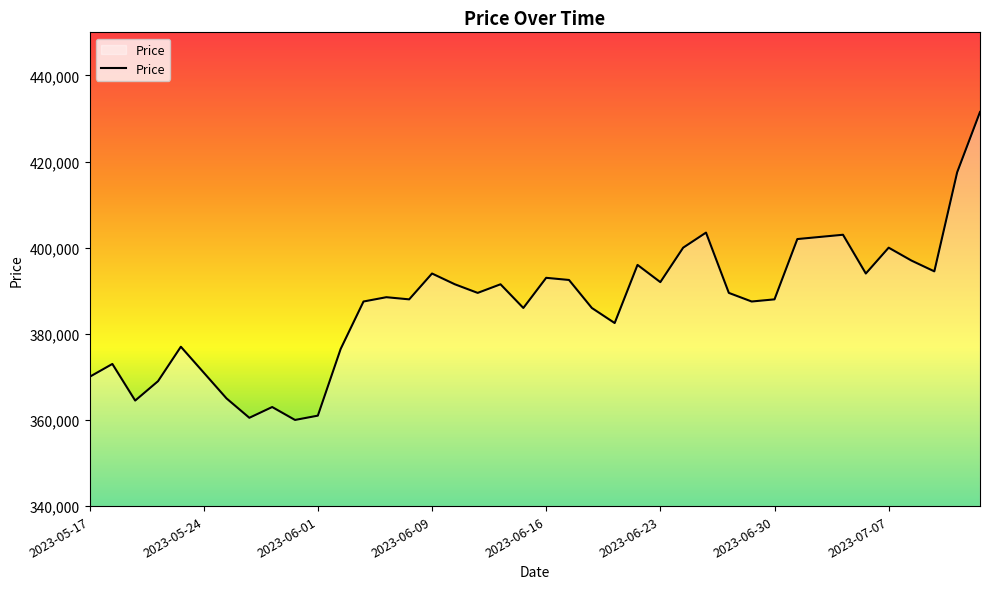

What is the greatest value displayed?

431500